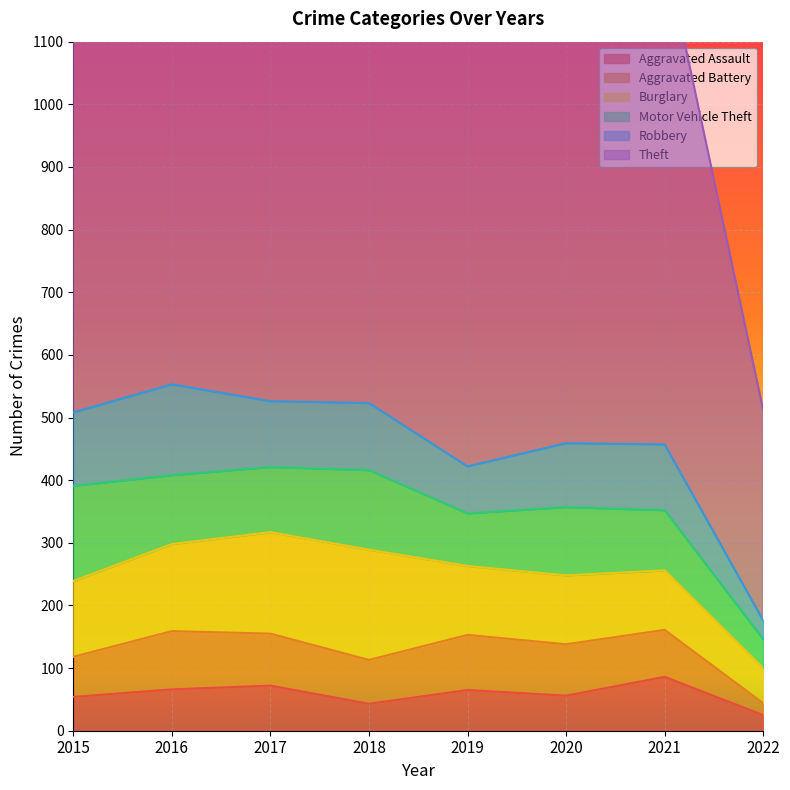

What is the total value across all series at 2016?

1552